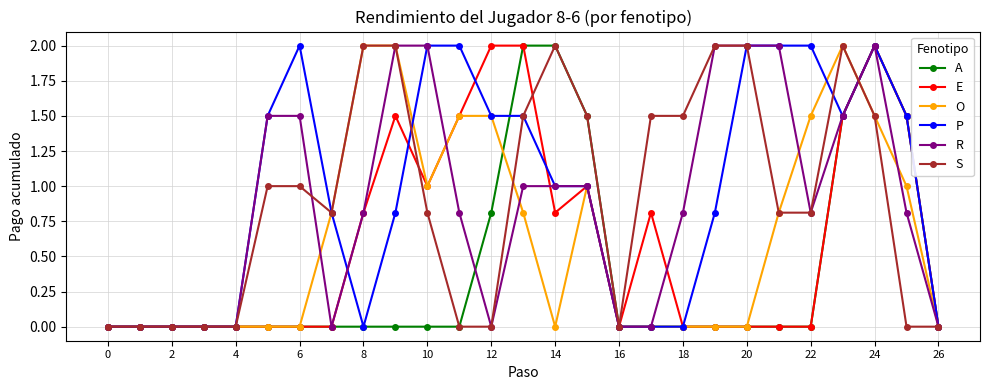

Reading left to right, transcribe all the data shown in this chart.

A: 0.0	0.0	0.0	0.0	0.0	0.0	0.0	0.0	0.0	0.0	0.0	0.0	0.8	2.0	2.0	1.5	0.0	0.0	0.0	0.0	0.0	0.0	0.0	1.5	2.0	1.5	0.0
E: 0.0	0.0	0.0	0.0	0.0	0.0	0.0	0.0	0.8	1.5	1.0	1.5	2.0	2.0	0.8	1.0	0.0	0.8	0.0	0.0	0.0	0.0	0.0	1.5	2.0	1.5	0.0
O: 0.0	0.0	0.0	0.0	0.0	0.0	0.0	0.8	2.0	2.0	1.0	1.5	1.5	0.8	0.0	1.0	0.0	0.0	0.0	0.0	0.0	0.8	1.5	2.0	1.5	1.0	0.0
P: 0.0	0.0	0.0	0.0	0.0	1.5	2.0	0.8	0.0	0.8	2.0	2.0	1.5	1.5	1.0	1.0	0.0	0.0	0.0	0.8	2.0	2.0	2.0	1.5	2.0	1.5	0.0
R: 0.0	0.0	0.0	0.0	0.0	1.5	1.5	0.0	0.8	2.0	2.0	0.8	0.0	1.0	1.0	1.0	0.0	0.0	0.8	2.0	2.0	2.0	0.8	1.5	2.0	0.8	0.0
S: 0.0	0.0	0.0	0.0	0.0	1.0	1.0	0.8	2.0	2.0	0.8	0.0	0.0	1.5	2.0	1.5	0.0	1.5	1.5	2.0	2.0	0.8	0.8	2.0	1.5	0.0	0.0